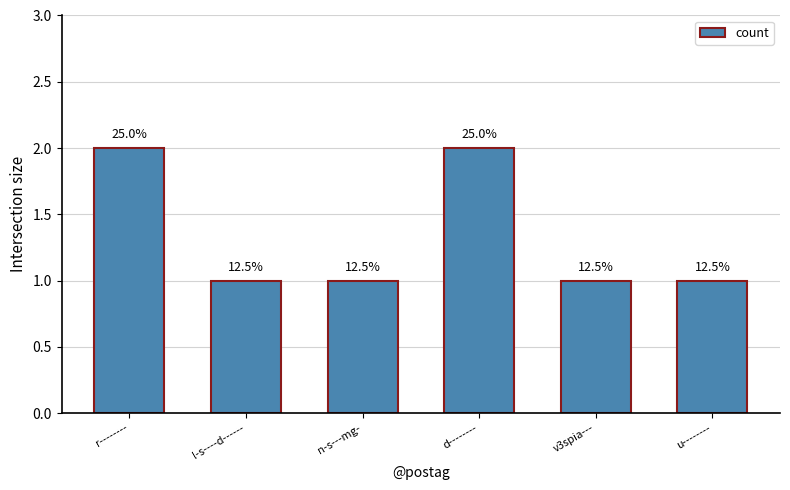

Which label corresponds to the largest value in the chart?

r--------